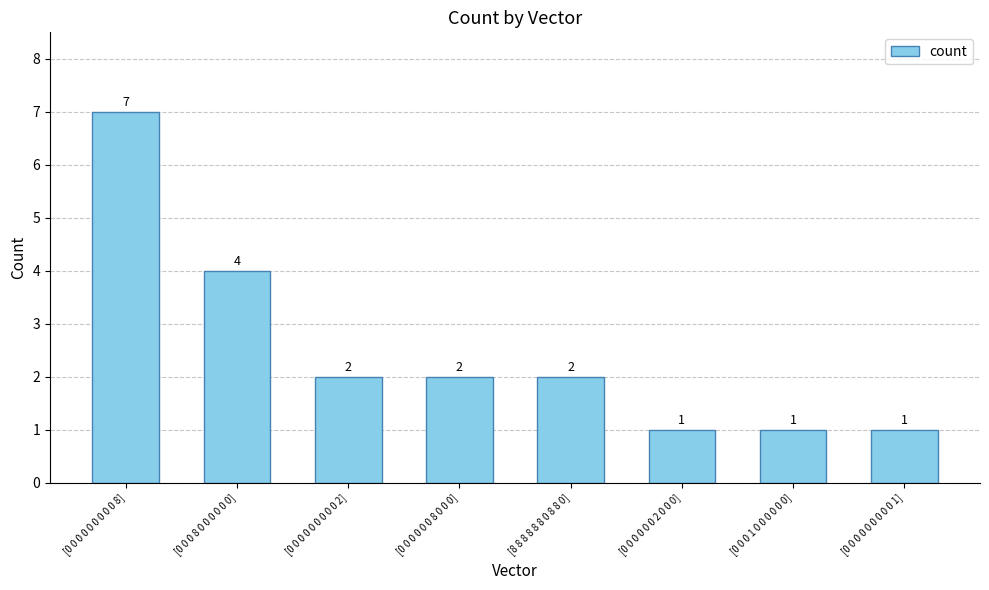

What position from the right is [0 0 0 0 0 0 2 0 0 0]?

3